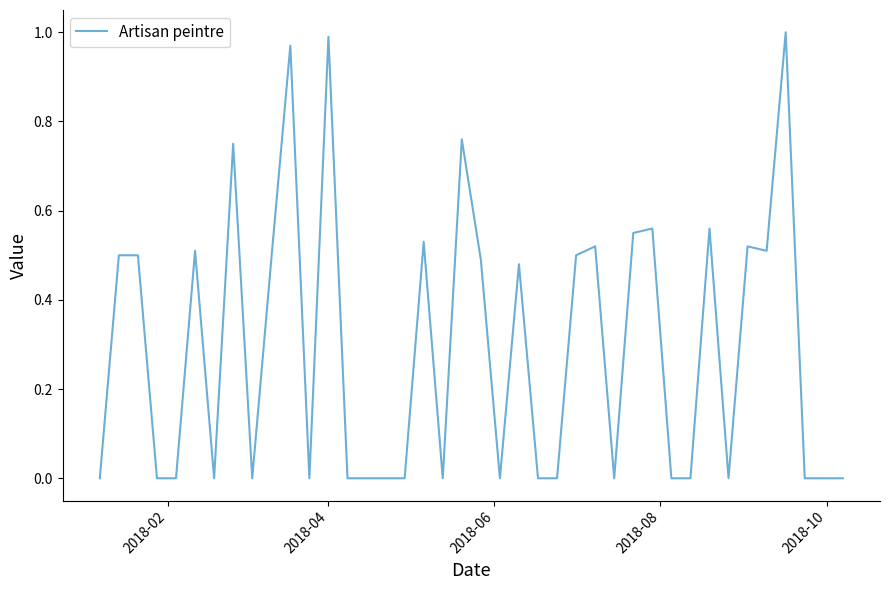

How many lines are shown in the chart?

1